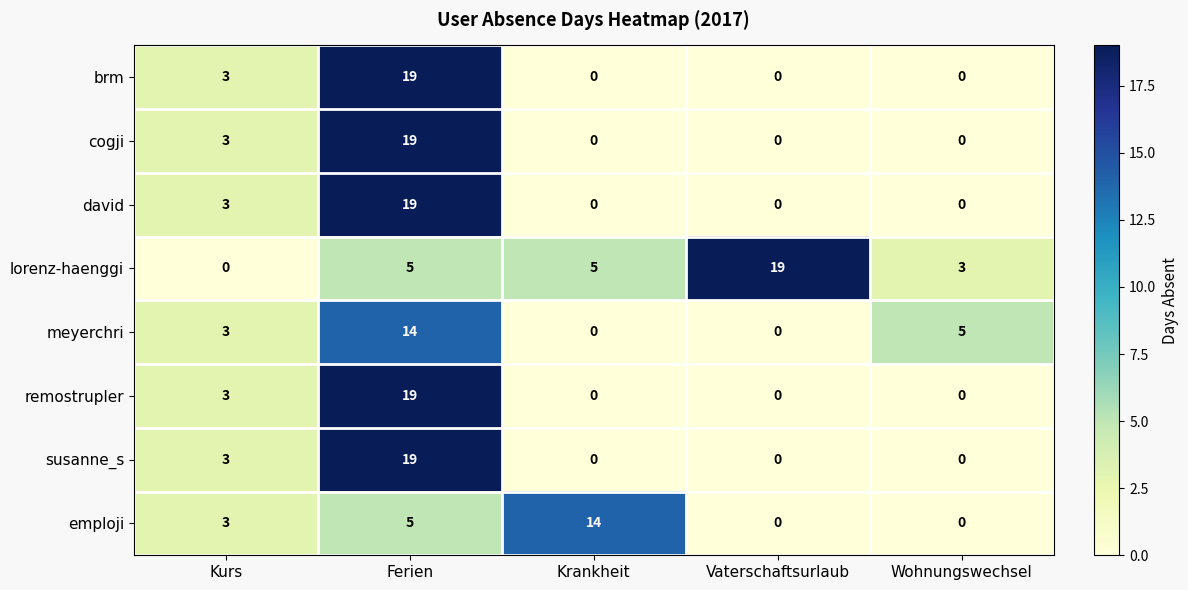

What is the difference between the highest and lowest values at Kurs?

3